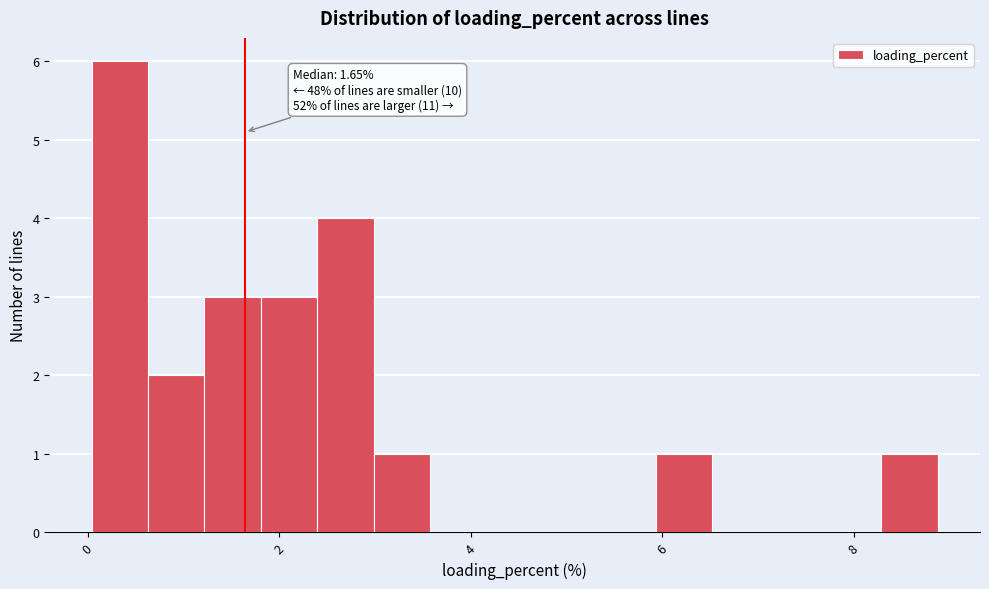

Around what value on the x-axis is the tallest bar? Give the approximate position of its centre, as read against the axis.

0.4